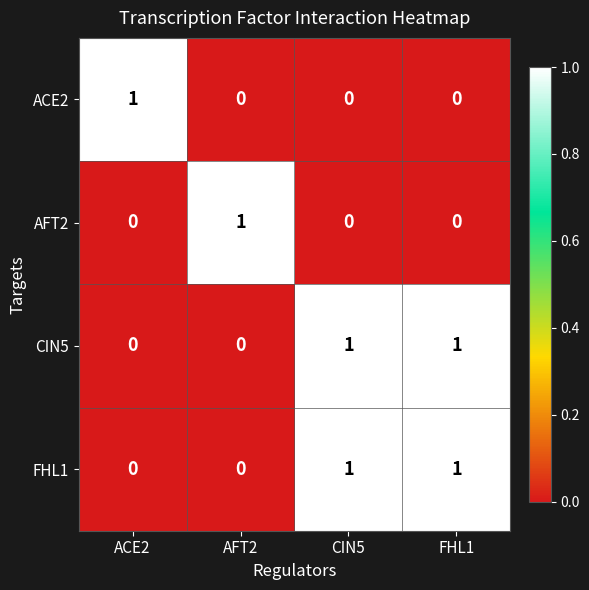

Which category has the highest value in the ACE2 series?

ACE2